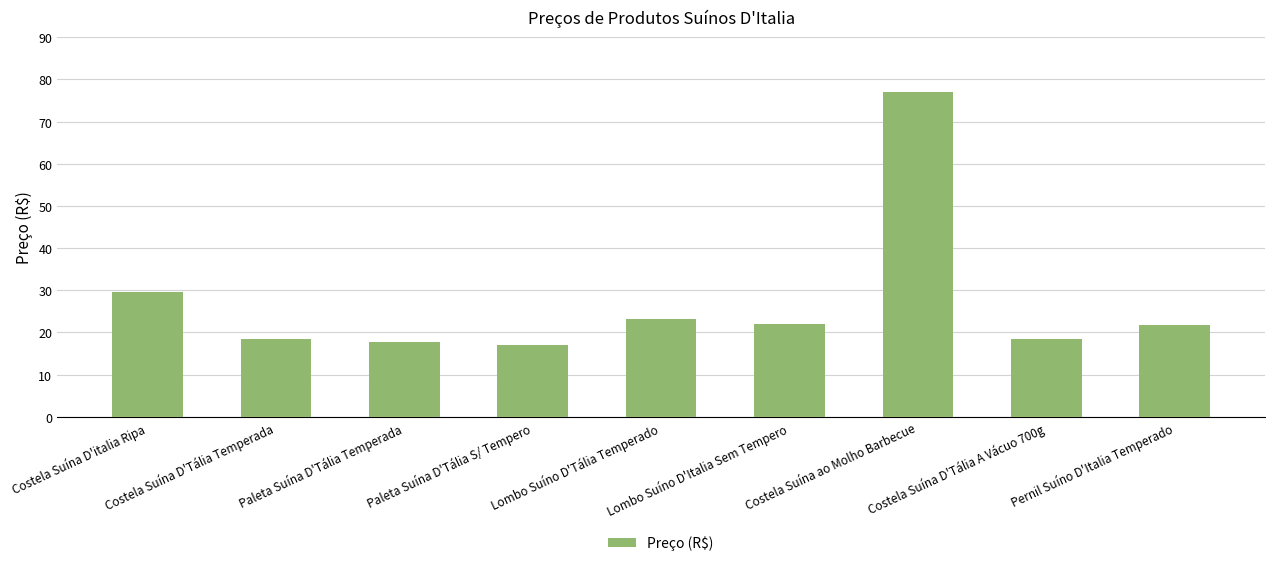

What is the maximum value shown in the chart?

77.0